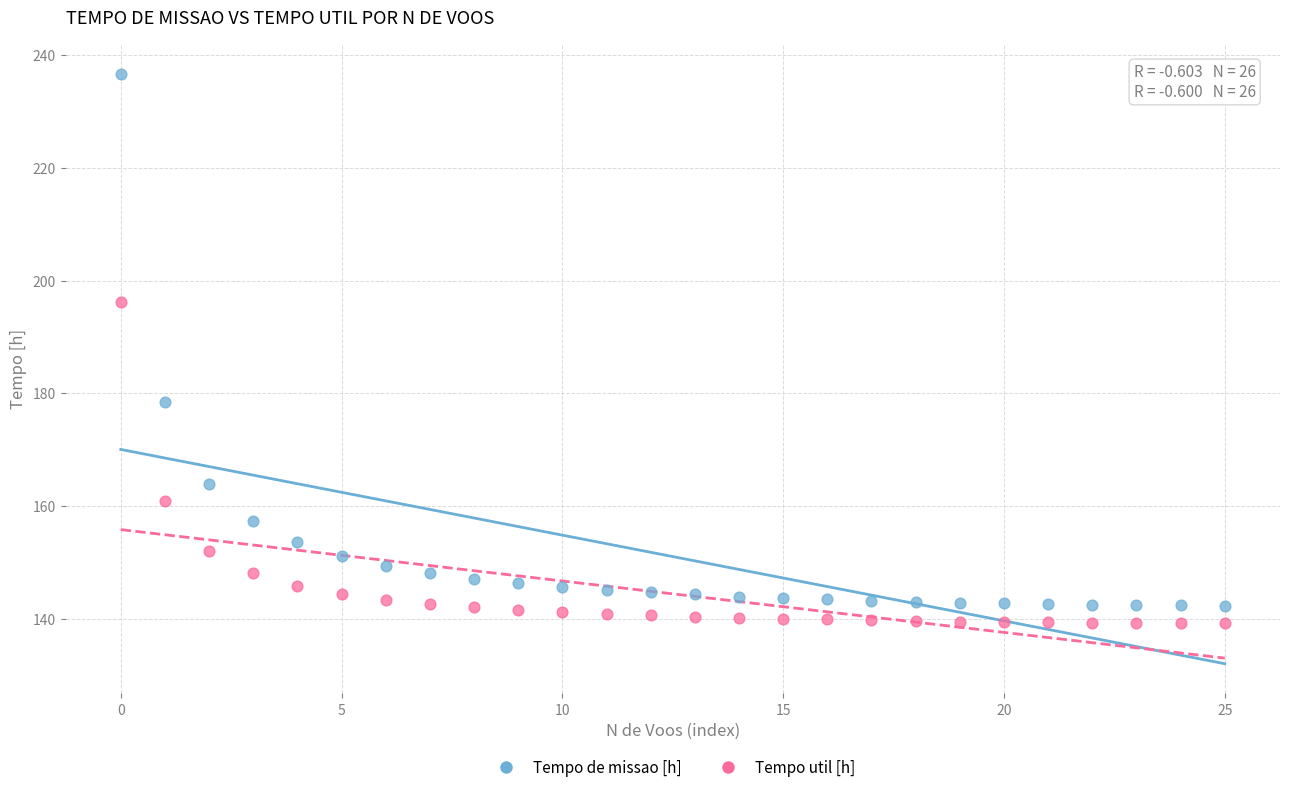

Which series has the largest Y range (max minus min)?

Tempo de missao [h]